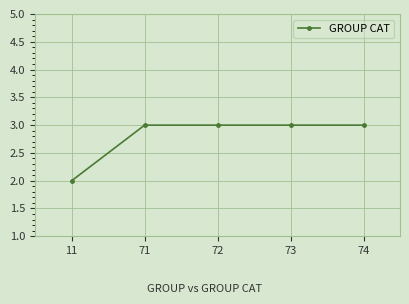

What is the average value?

3